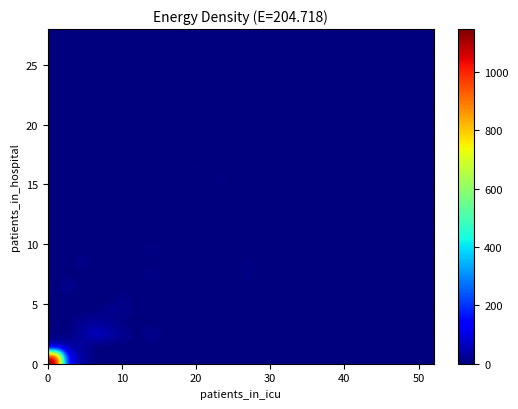

Count the number of categories in the chart.

28